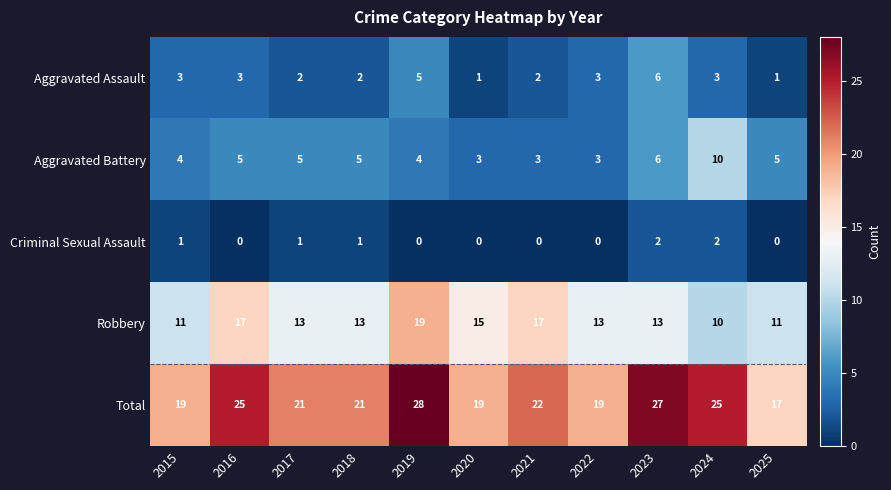

What is the maximum value shown in the chart?

28